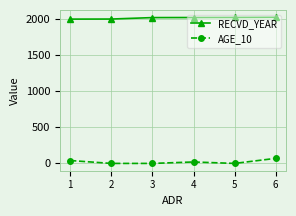

Rank the series by their average value, from highest to lowest.

RECVD_YEAR, AGE_10